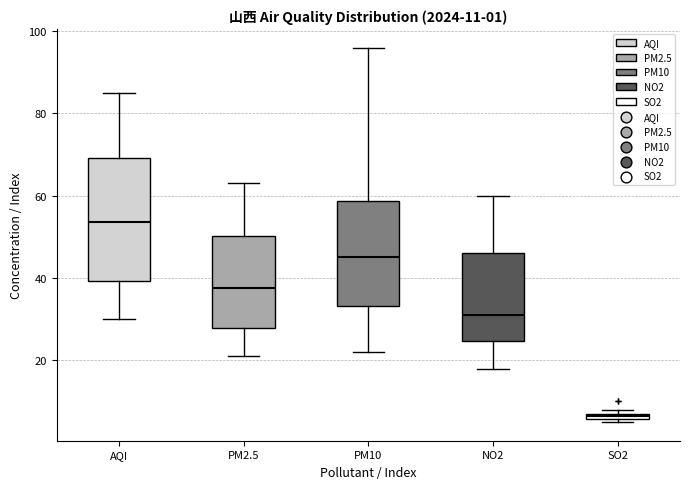

Comparing the boxes themselves (not the whiskers), which one is the tallest?

AQI